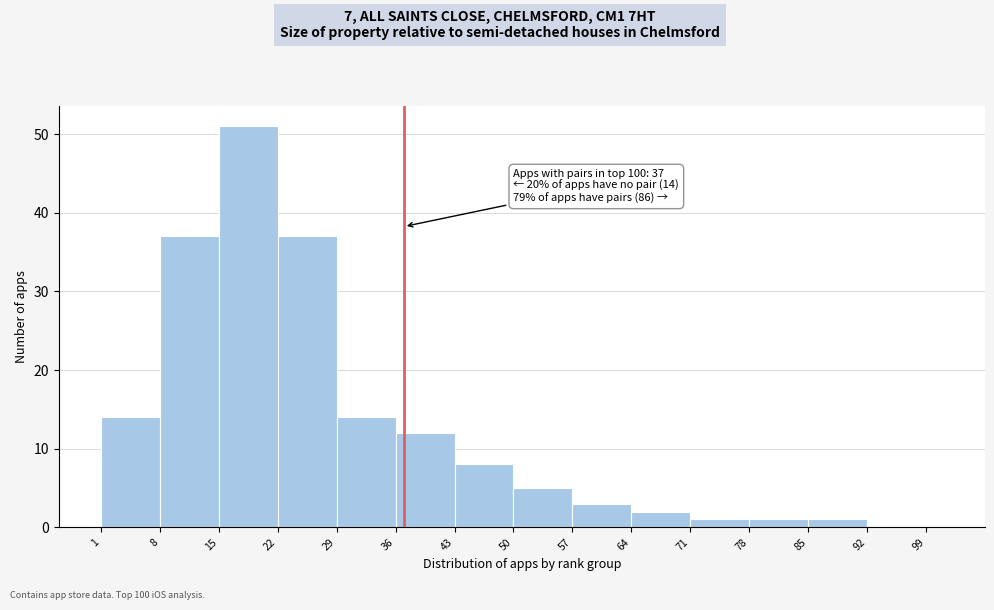

Around what value on the x-axis is the tallest bar? Give the approximate position of its centre, as read against the axis.

19